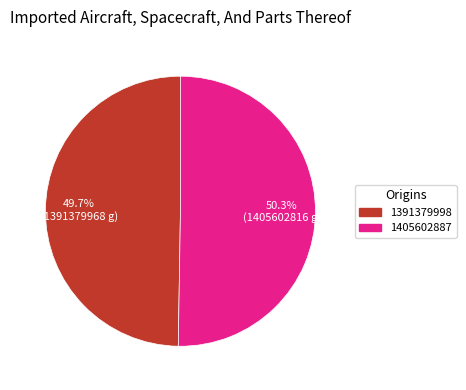

How many segments does this pie chart have?

2